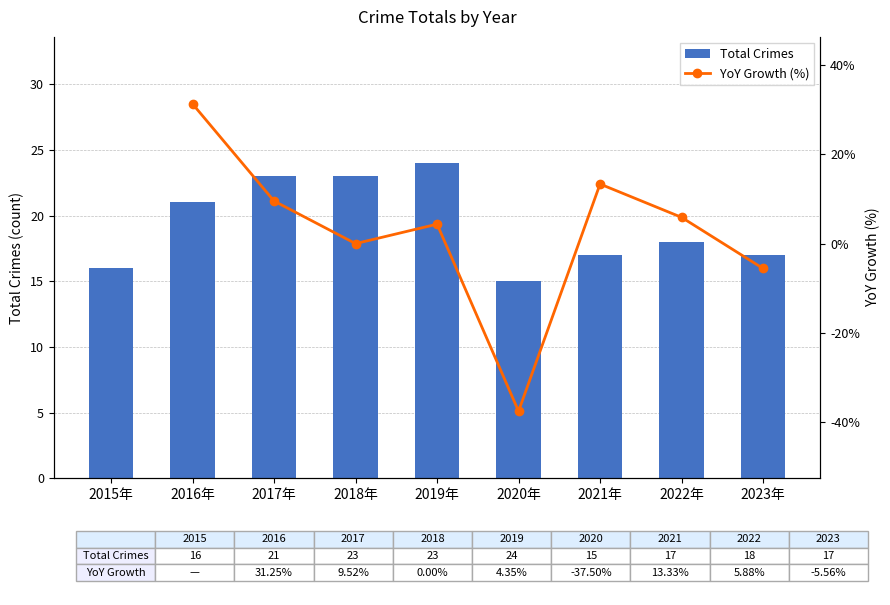

How many categories are shown in the chart?

9